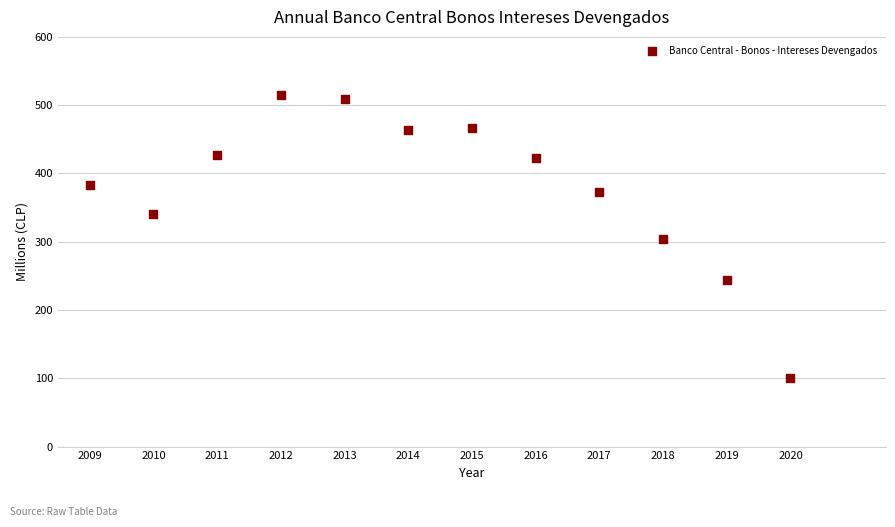

What is the range of X values (max minus min)?

11